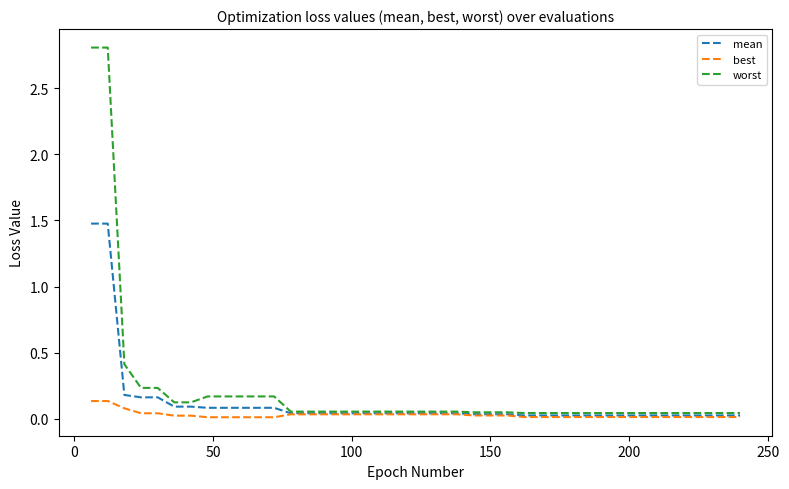

List the series in order of their peak value, lowest first.

best, mean, worst